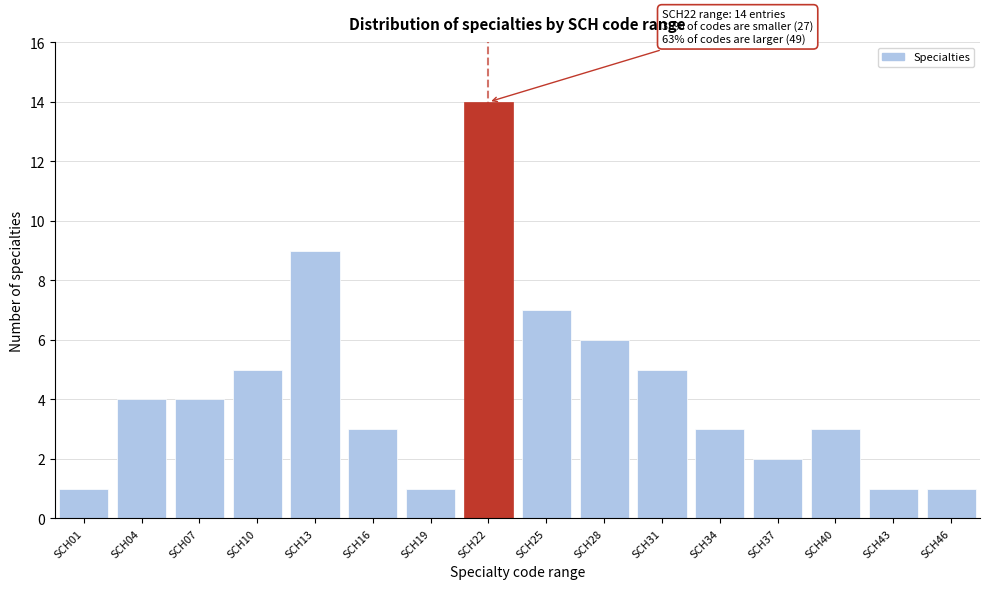

Reading left to right, what are all the values shown in this chart?

1	4	4	5	9	3	1	14	7	6	5	3	2	3	1	1